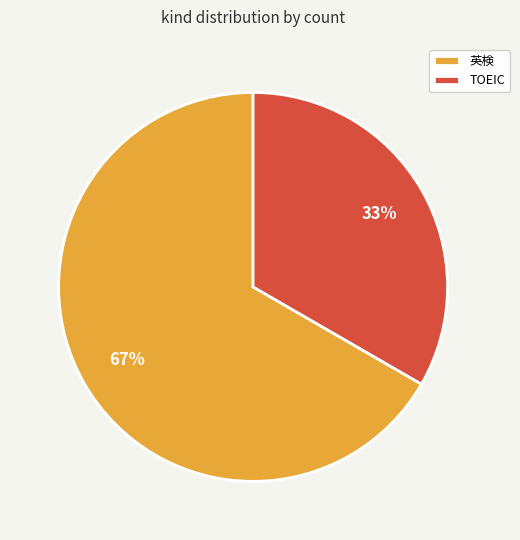

To the nearest percent, what portion does 英検 represent?

67%